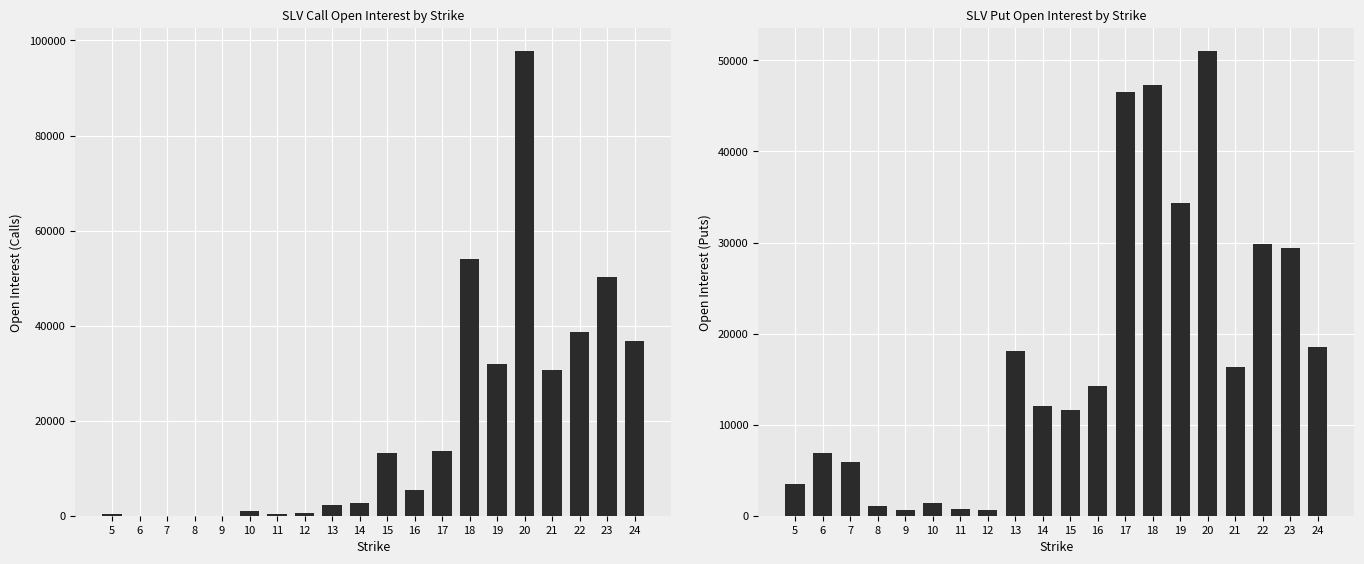

What are all the series names shown in the legend?

Call Open Interest, Put Open Interest